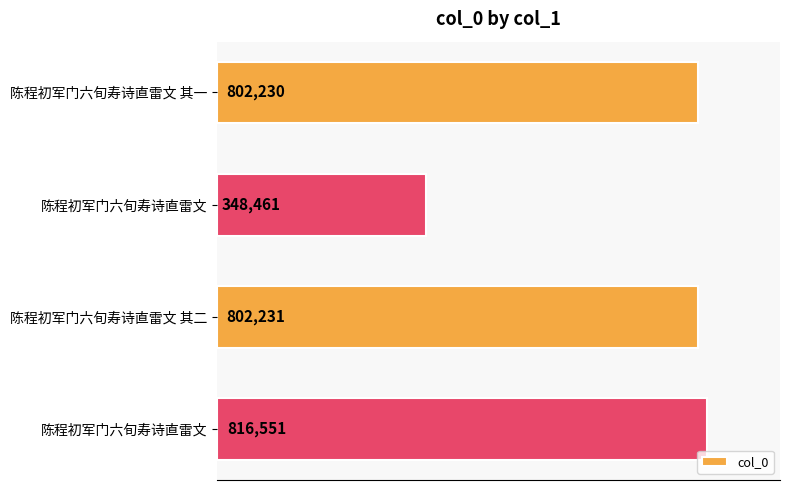

How many distinct data groups are displayed?

1